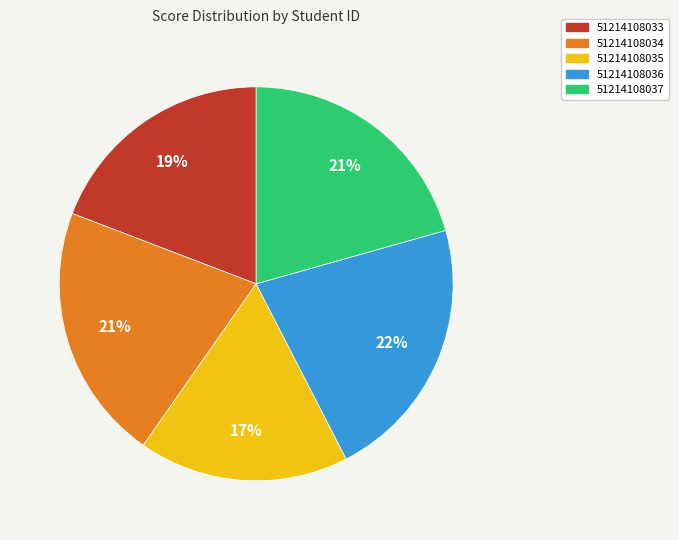

What is the largest slice in the pie chart?

51214108036